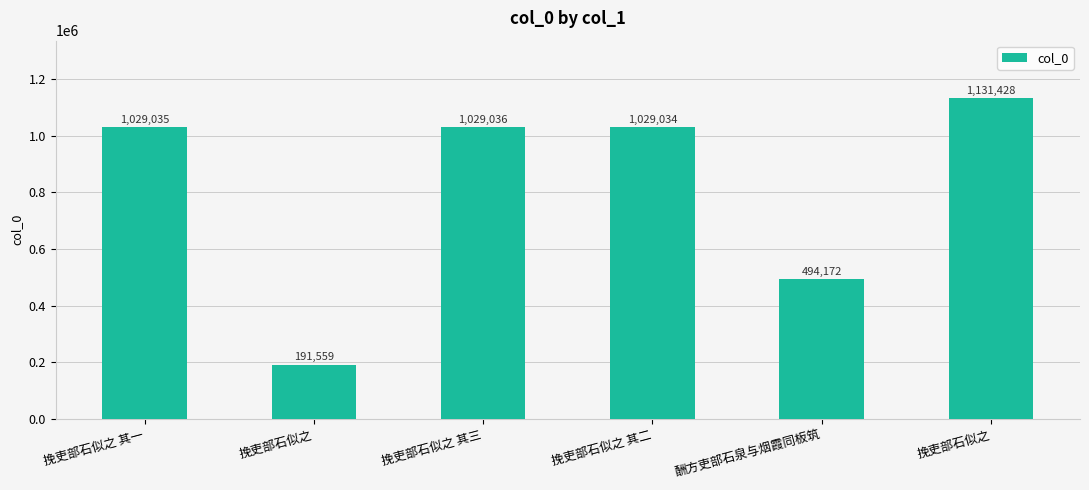

How many bars are there in total?

6